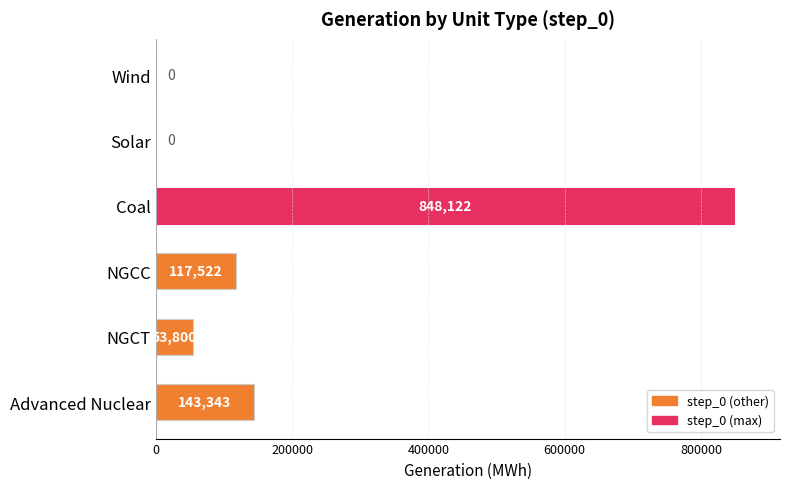

At which label is the value closest to 424061?

Advanced Nuclear